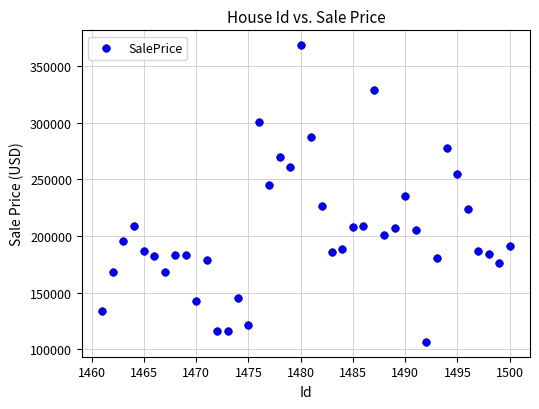

What is the range of Y values (max minus min)?

262003.3